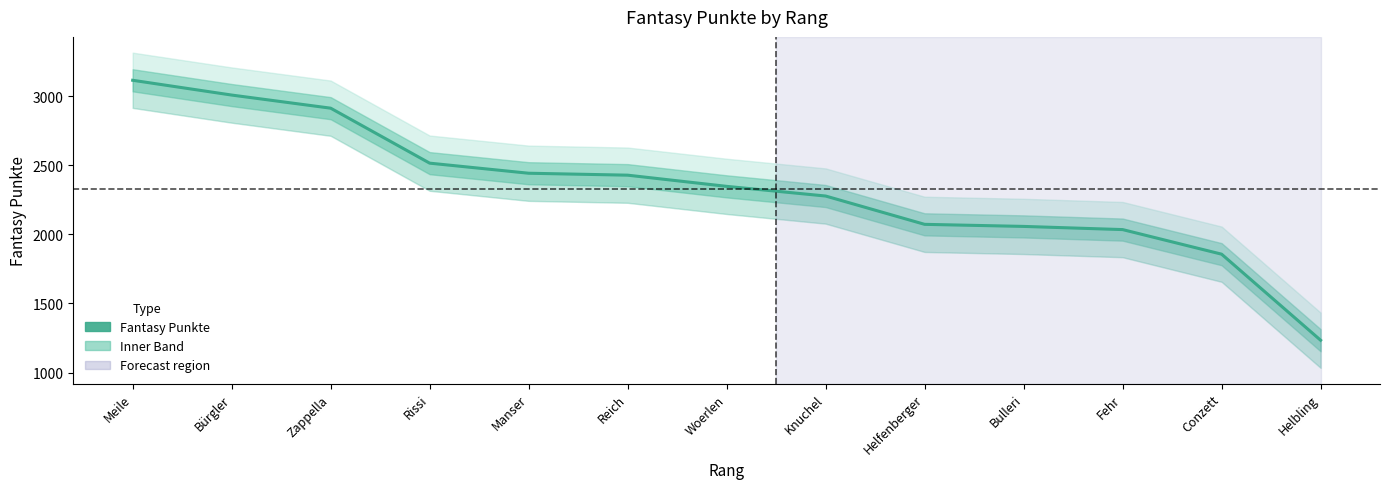

What is the maximum value shown in the chart?

3116